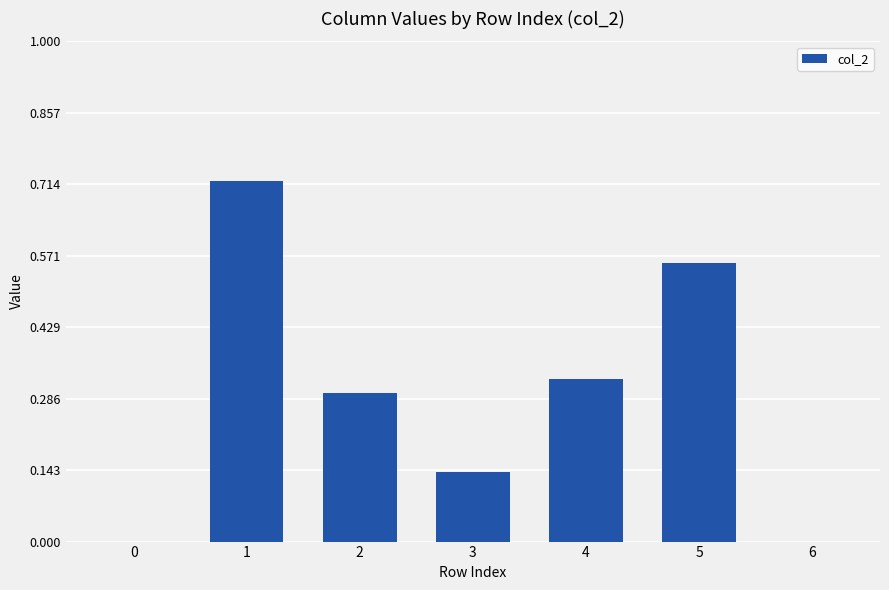

Between 4 and 5, which is larger?

5